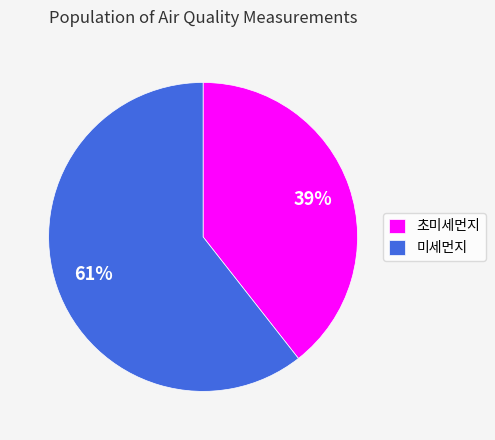

To the nearest percent, what is the average slice percentage?

50%